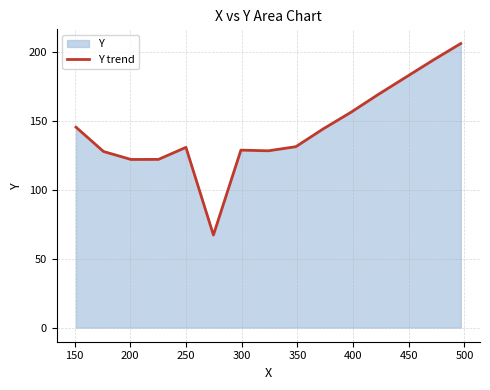

How many interior local peaks (higher than both neighbors) does the data have?

2